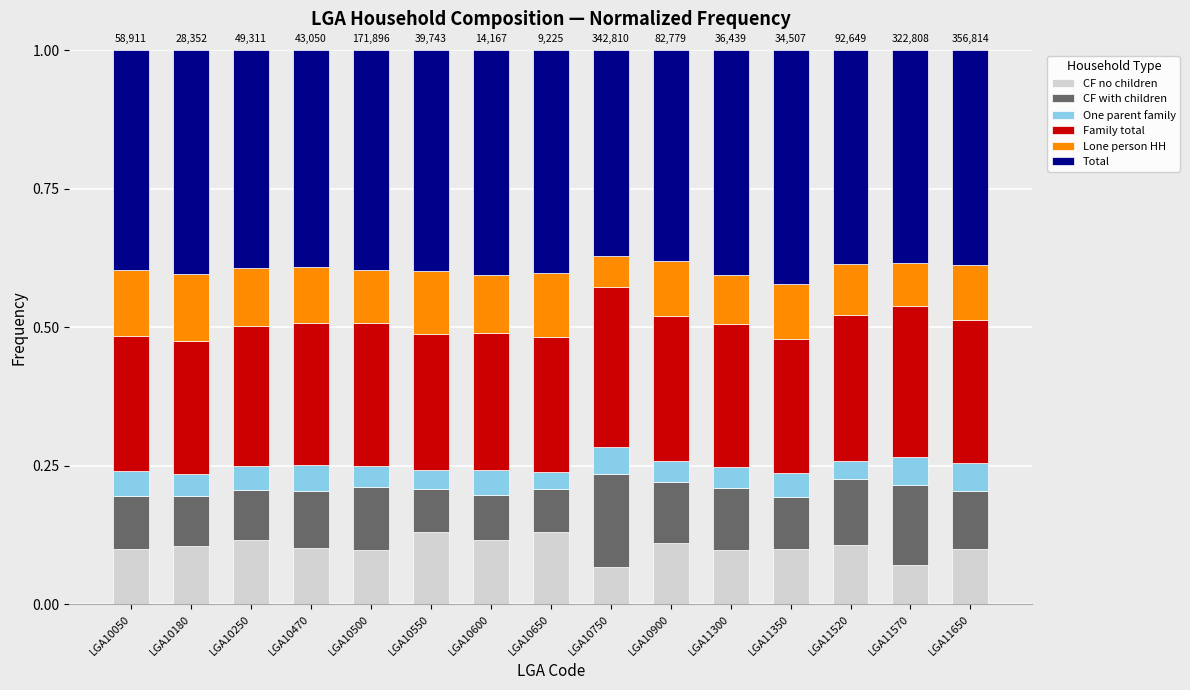

How many data points does each series have?

15